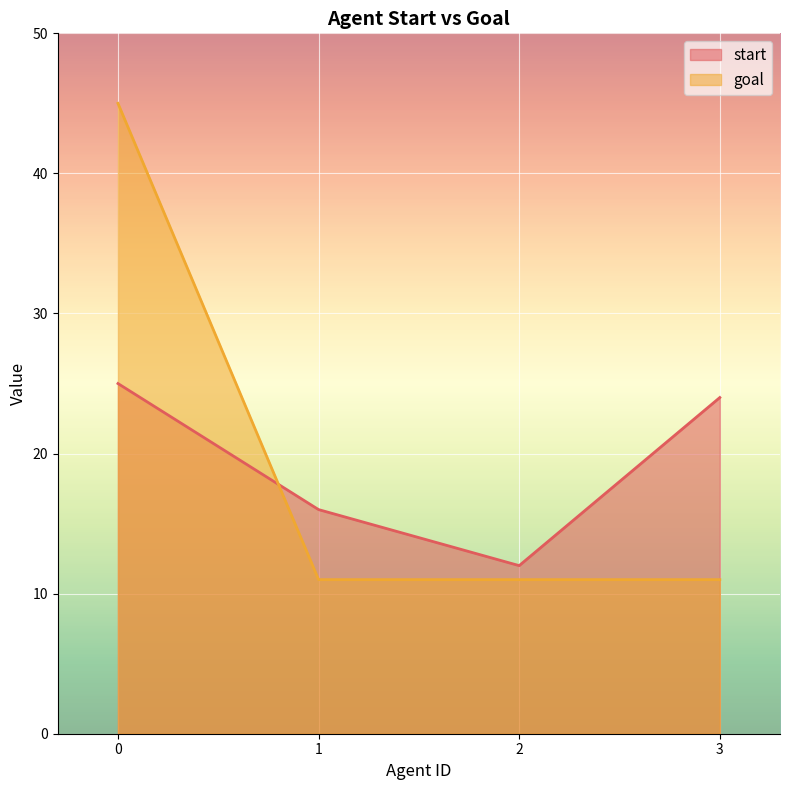

Which series has the largest range (max minus min)?

goal